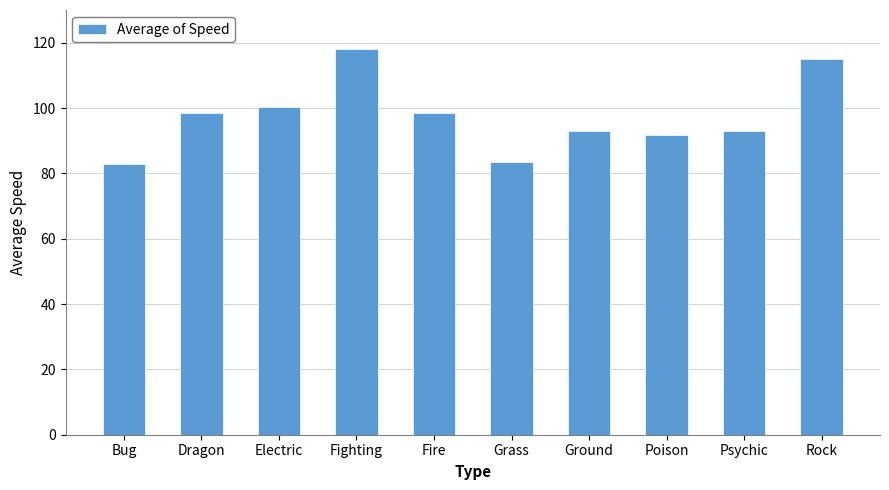

What is the difference between the second highest and minimum values?

32.1